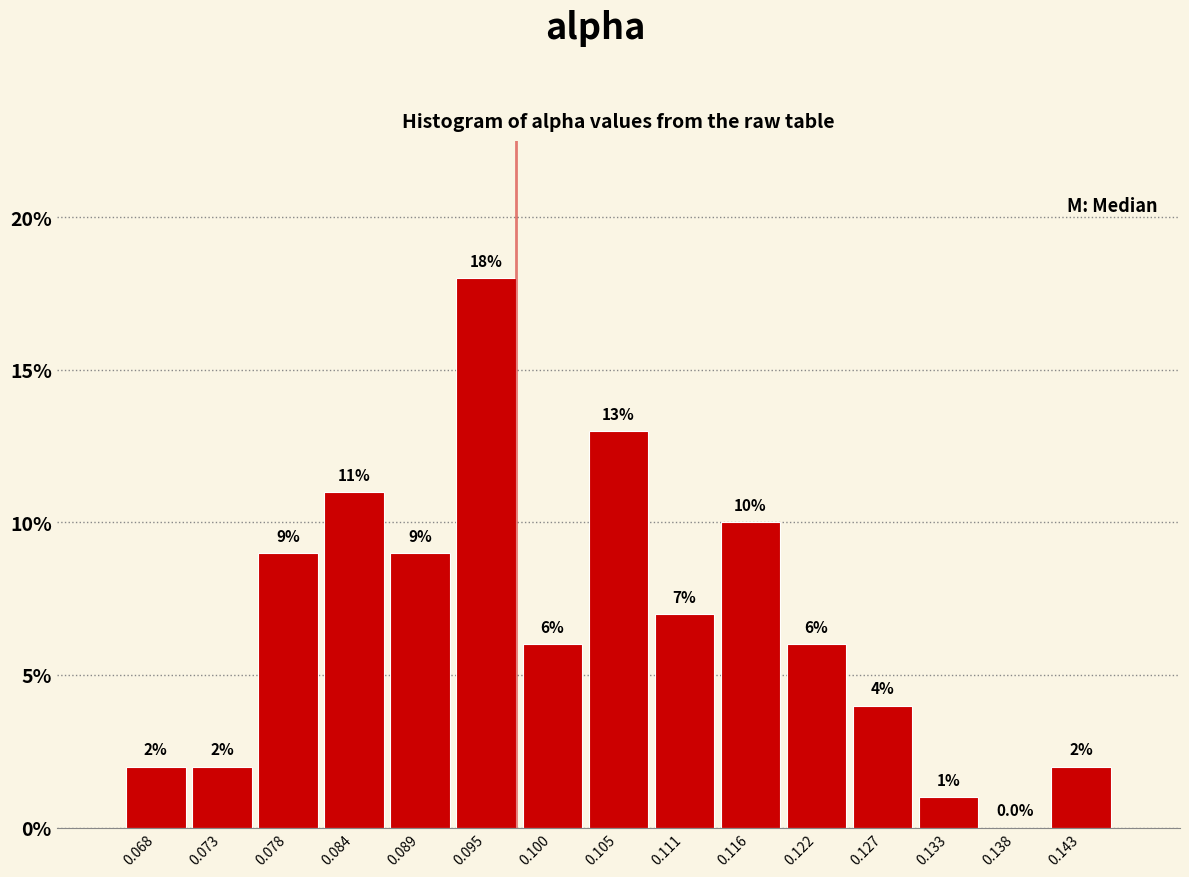

Reading left to right, list every bar in this chart as the range it spans on the x-axis followed by its height. The bar edges are not printed on the chart, so give them approximately, as read against the axis.

0.065 to 0.070: 2.0
0.070 to 0.076: 2.0
0.076 to 0.081: 9.0
0.081 to 0.087: 11.0
0.087 to 0.092: 9.0
0.092 to 0.097: 18.0
0.097 to 0.103: 6.0
0.103 to 0.108: 13.0
0.108 to 0.114: 7.0
0.114 to 0.119: 10.0
0.119 to 0.124: 6.0
0.124 to 0.130: 4.0
0.130 to 0.135: 1.0
0.135 to 0.141: 0.0
0.141 to 0.146: 2.0